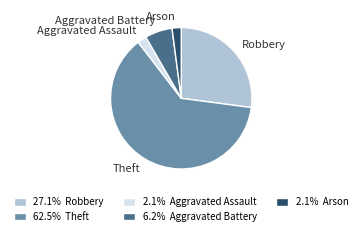

How many segments does this pie chart have?

5